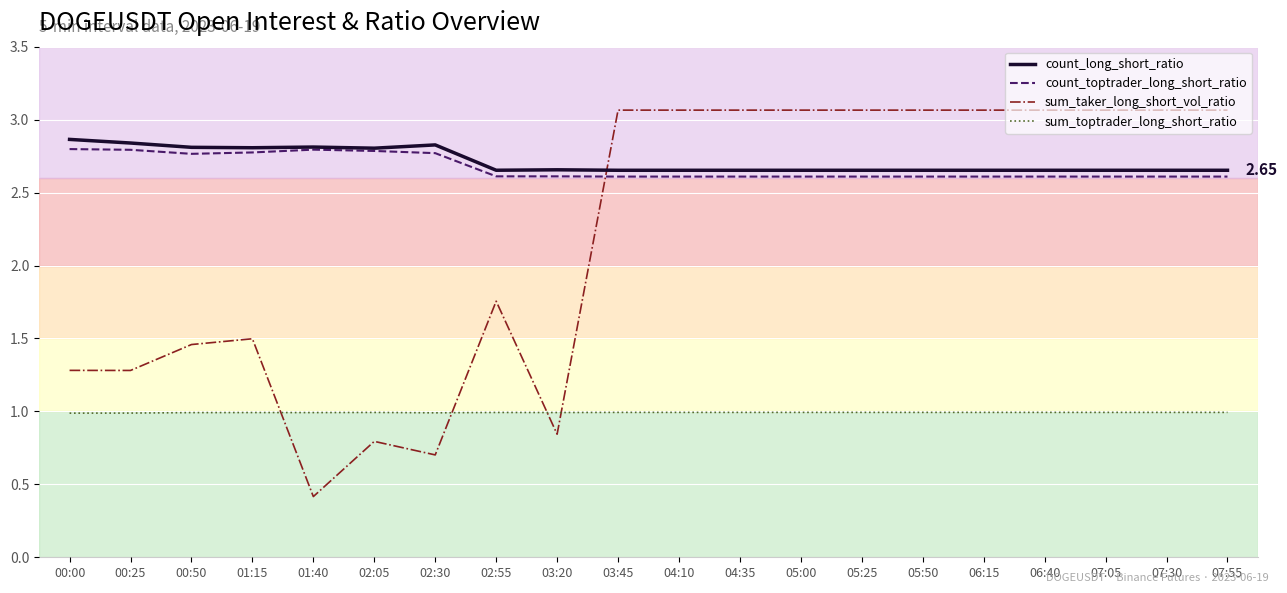

Which series has the largest range (max minus min)?

sum_taker_long_short_vol_ratio